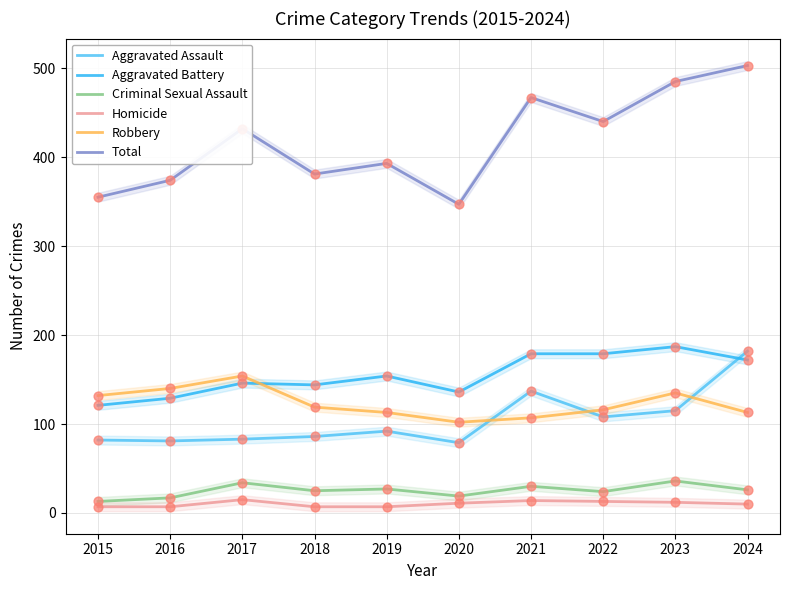

Which series contains the highest Y value?

Total